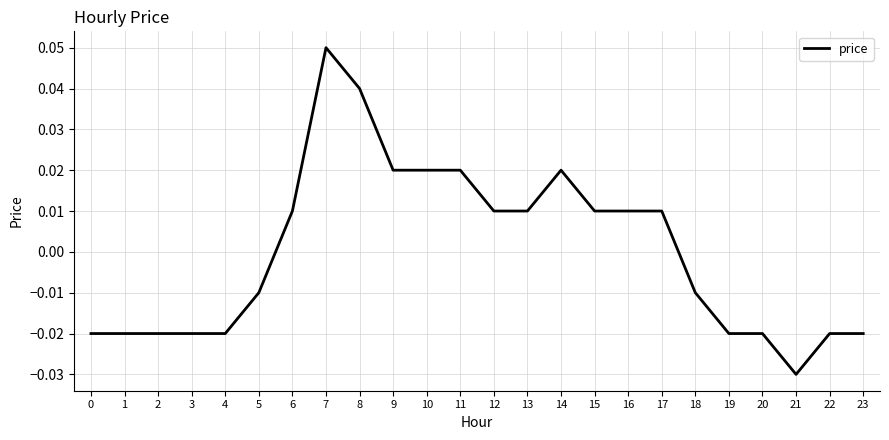

Where does the data first go above 0?

6